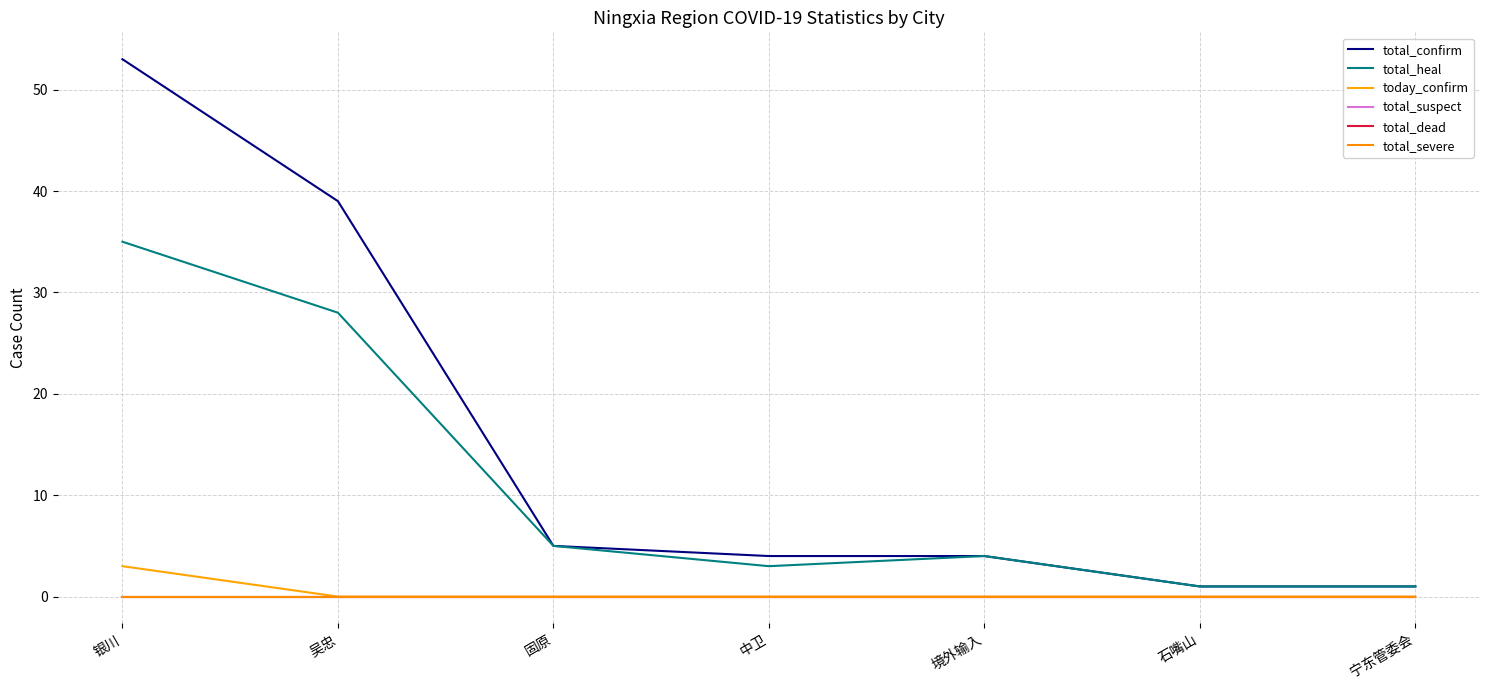

What is the value of the total_confirm point at the 4th from the left?

4